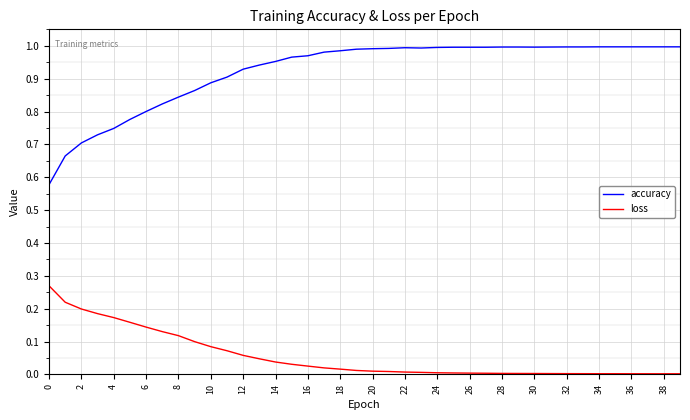

True or false: accuracy and loss intersect in this chart.

False